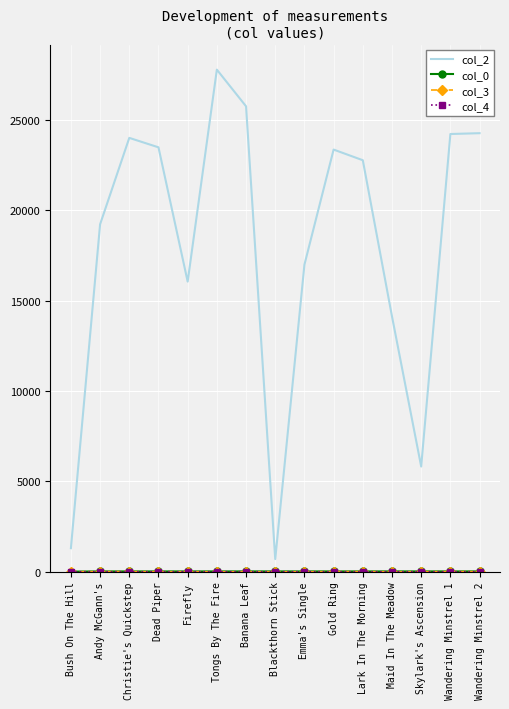

Which series has the widest spread of values?

col_2